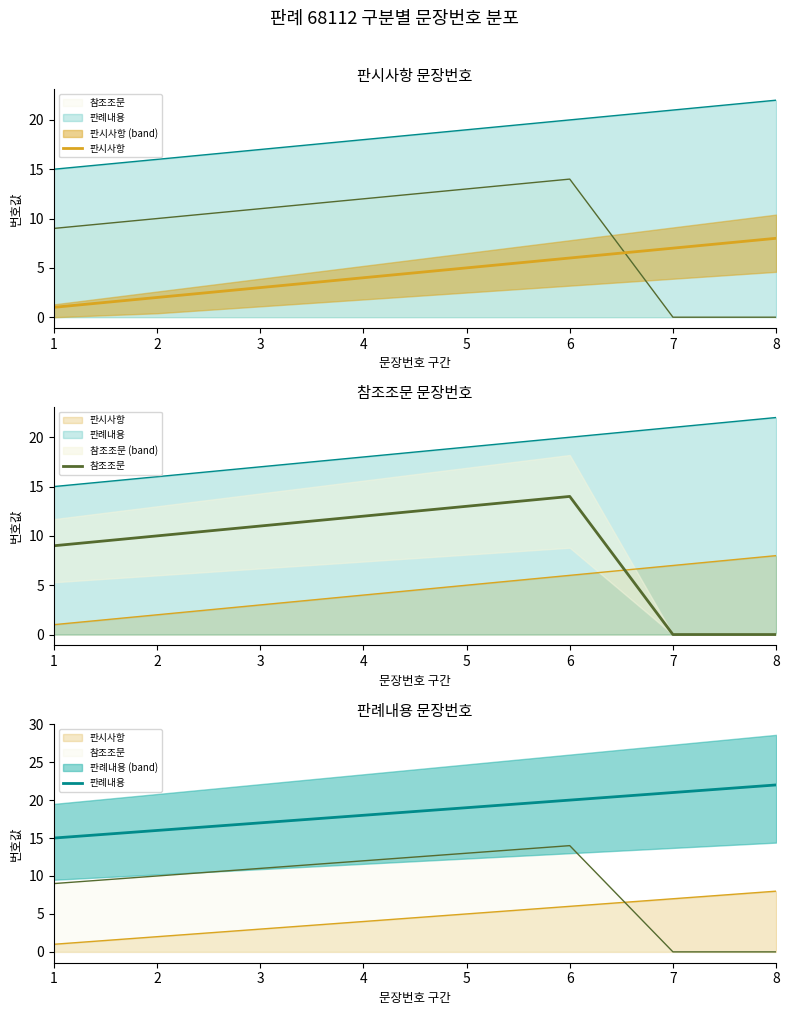

Which series has the widest spread of values?

참조조문